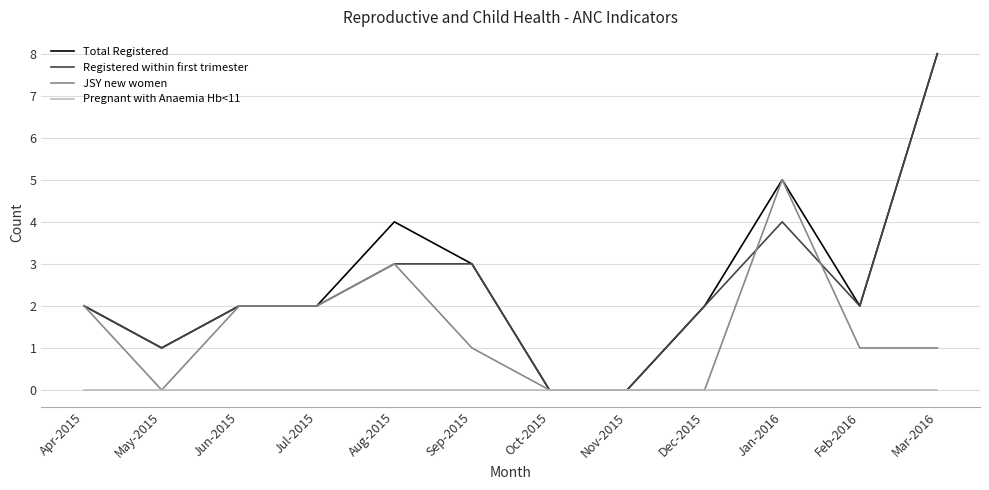

How many distinct data groups are displayed?

4